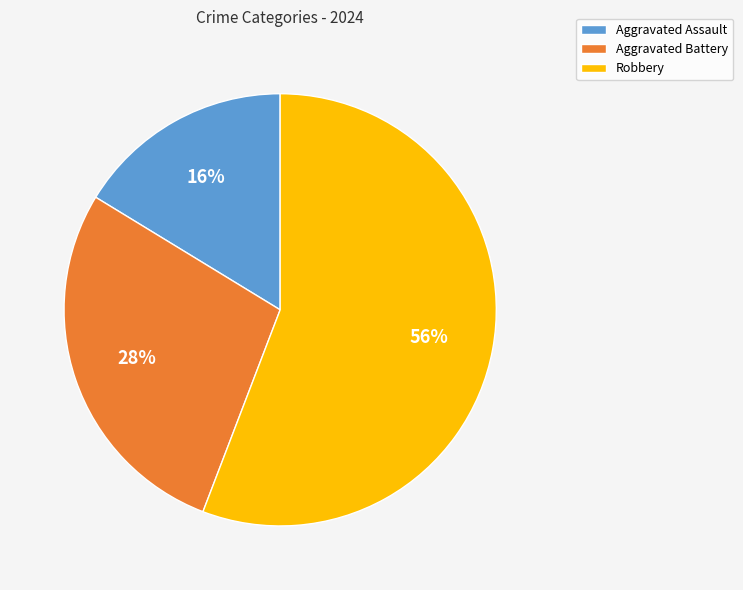

Do Aggravated Battery and Robbery together represent more than half of the pie?

Yes